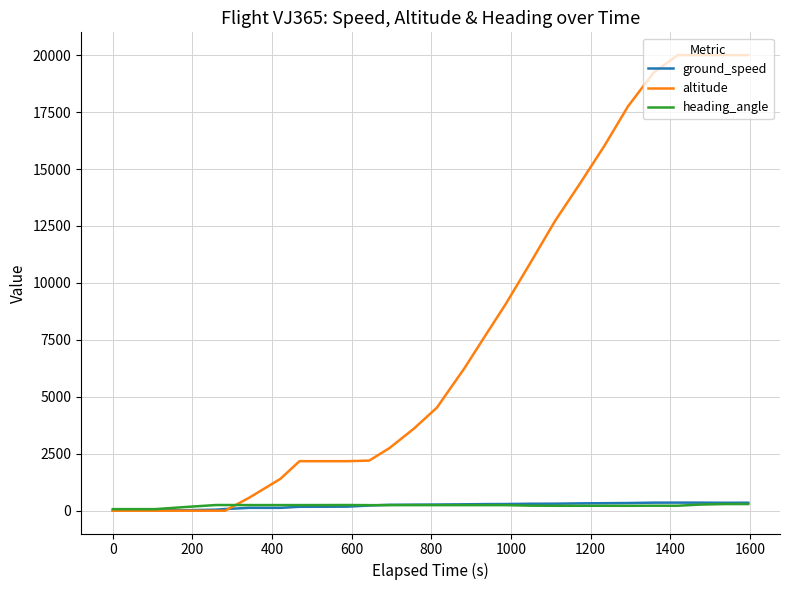

Which series has the largest range (max minus min)?

altitude